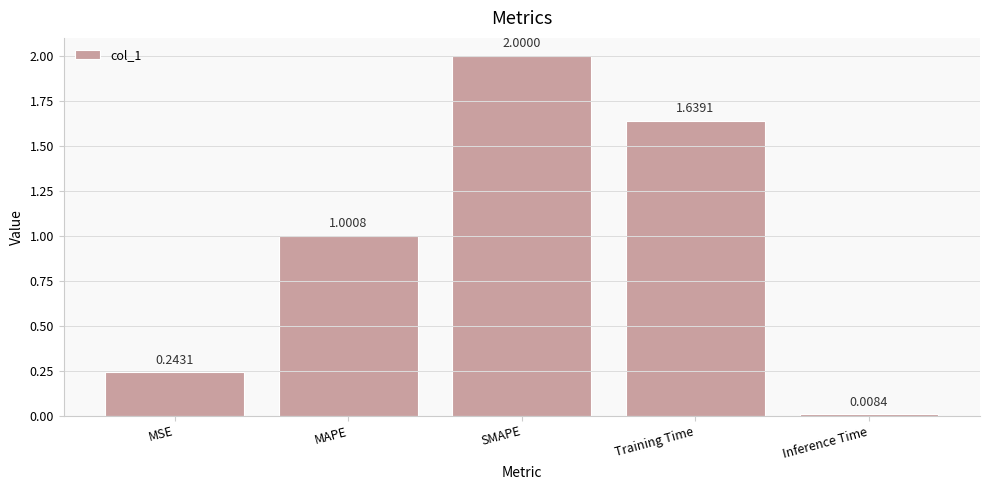

What is the change in value from MAPE to Inference Time?

-1.0